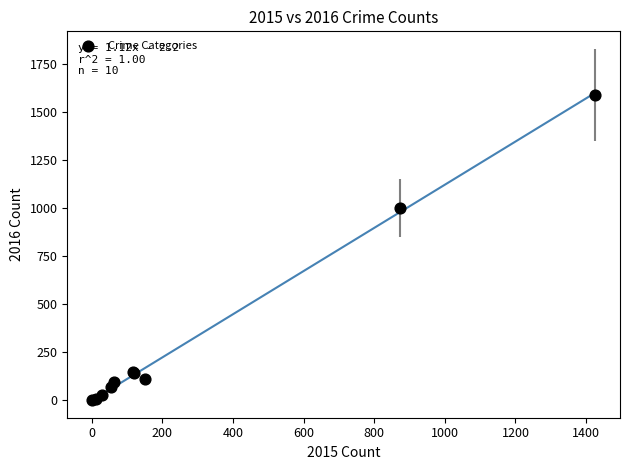

What Y value in the scatter plot is closest to 795?

999